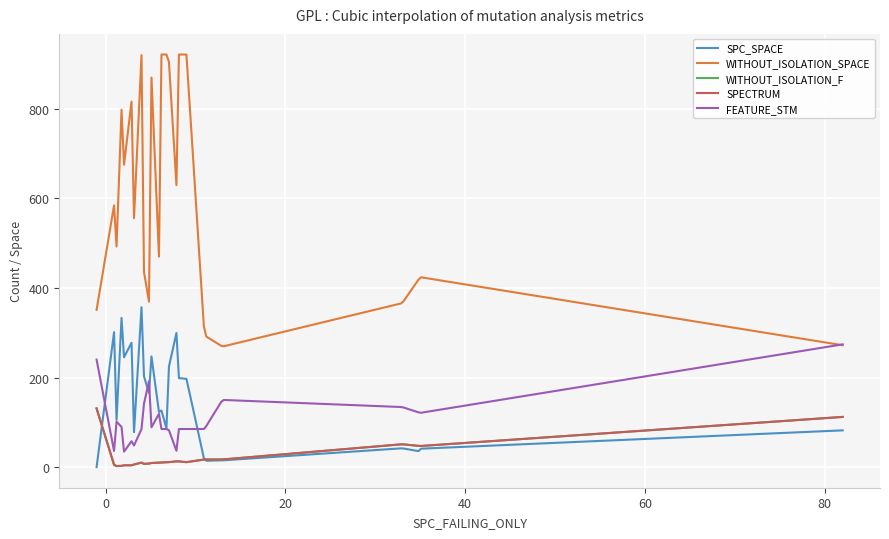

True or false: WITHOUT_ISOLATION_SPACE and SPC_SPACE intersect in this chart.

False